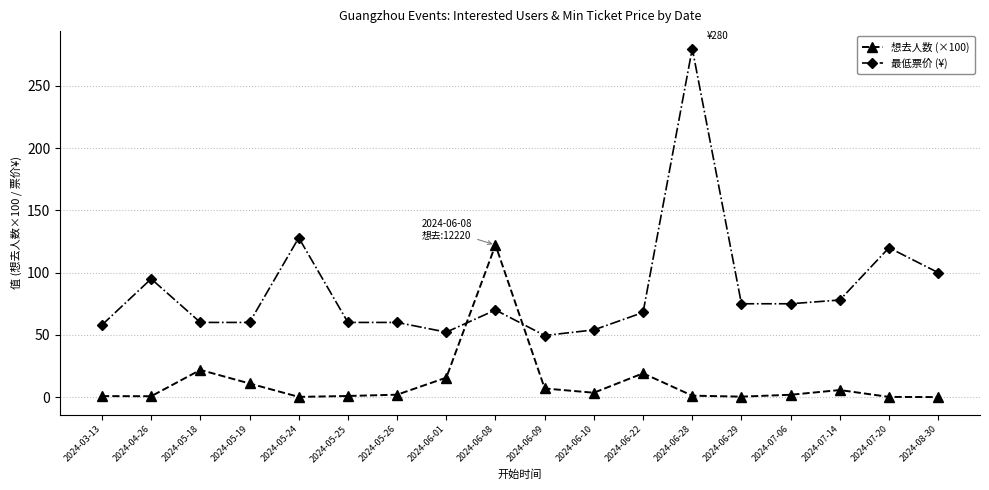

What is the value of the 最低票价 (¥) point at the 14th from the left?

75.0